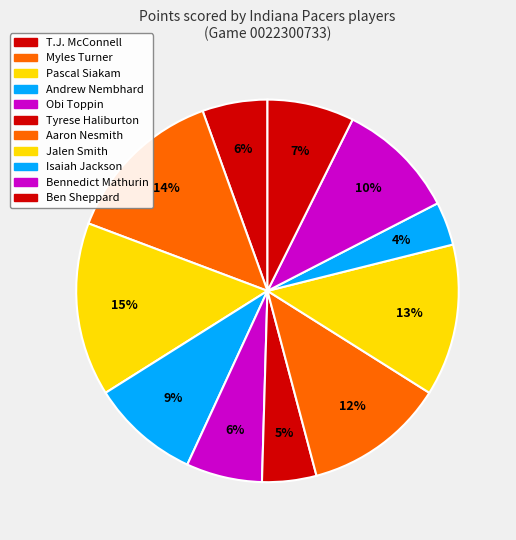

How many slices are in this pie chart?

11